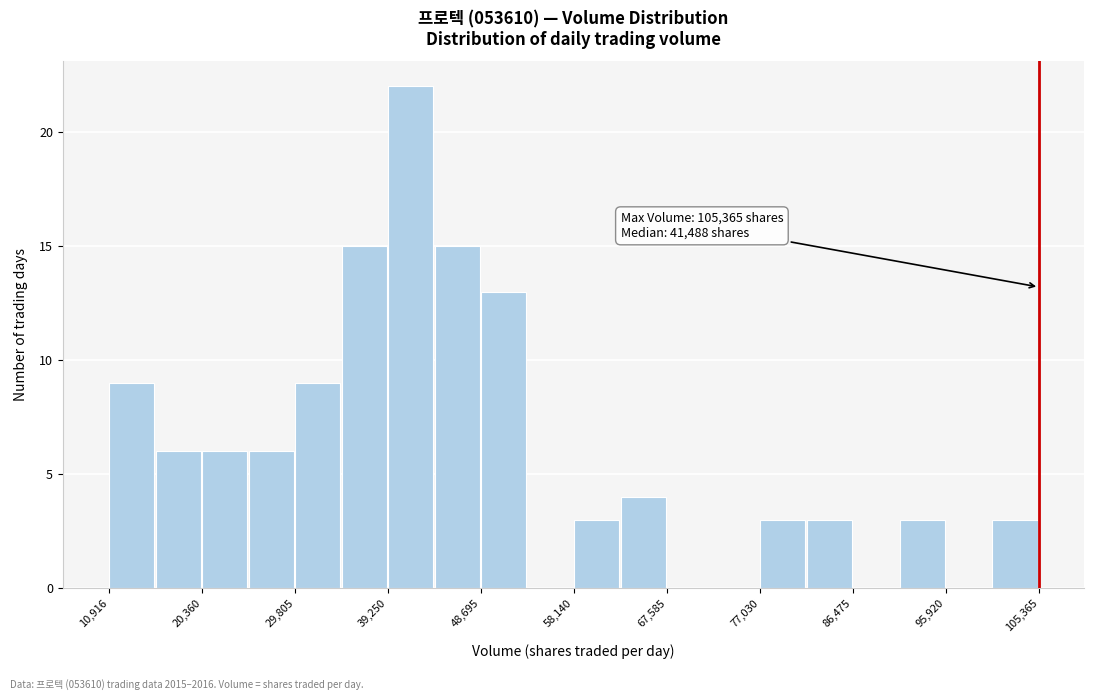

Over which range of the x-axis is the bar tallest?

39000 to 44000